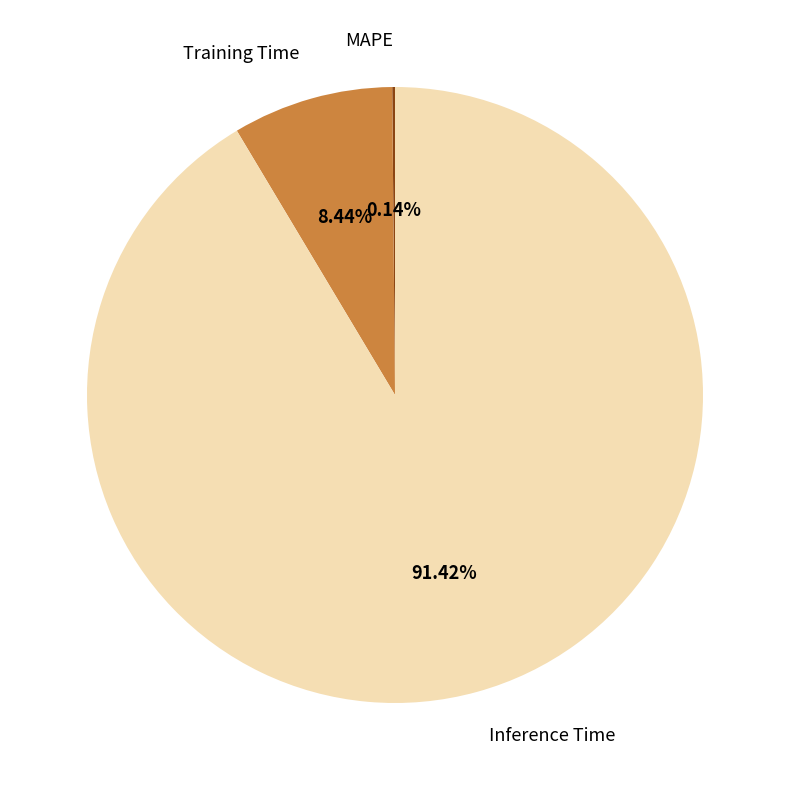

Is there any slice that represents more than half of the pie?

Yes